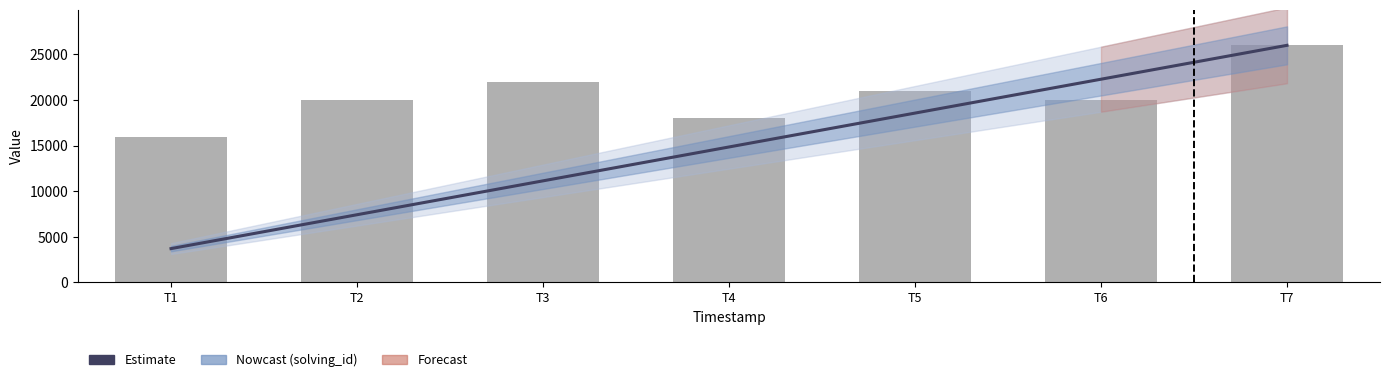

Rank the categories by elapsed_time value from highest to lowest.

T7, T3, T5, T2, T6, T4, T1